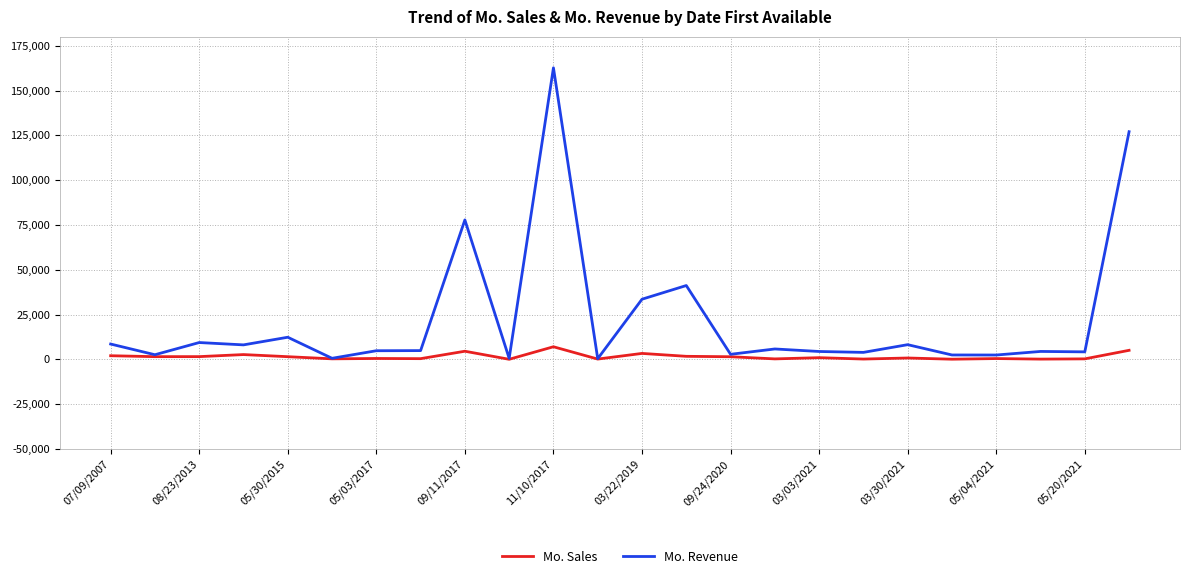

Which series has the widest spread of values?

Mo. Revenue